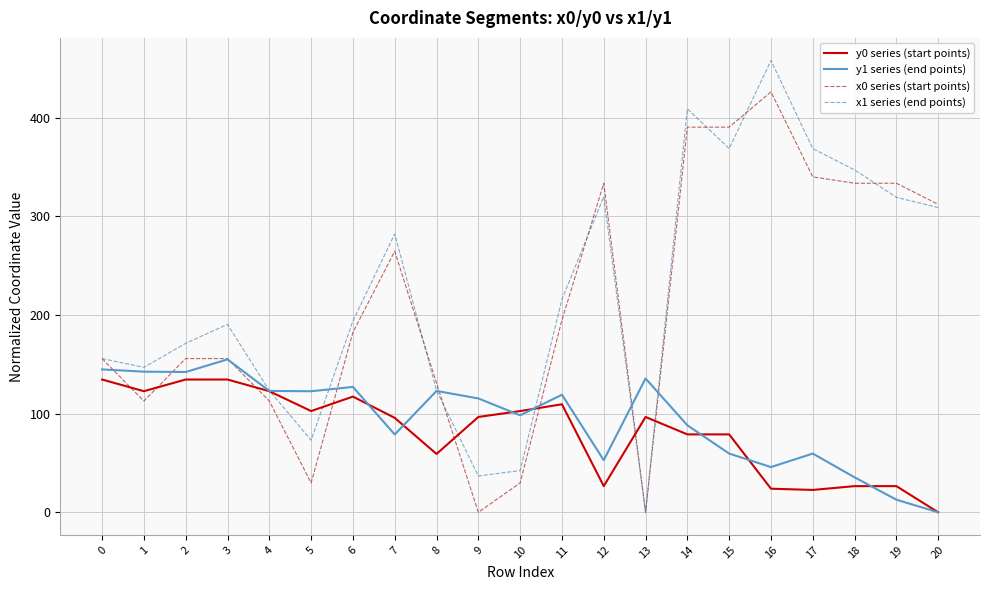

How many lines are shown in the chart?

4